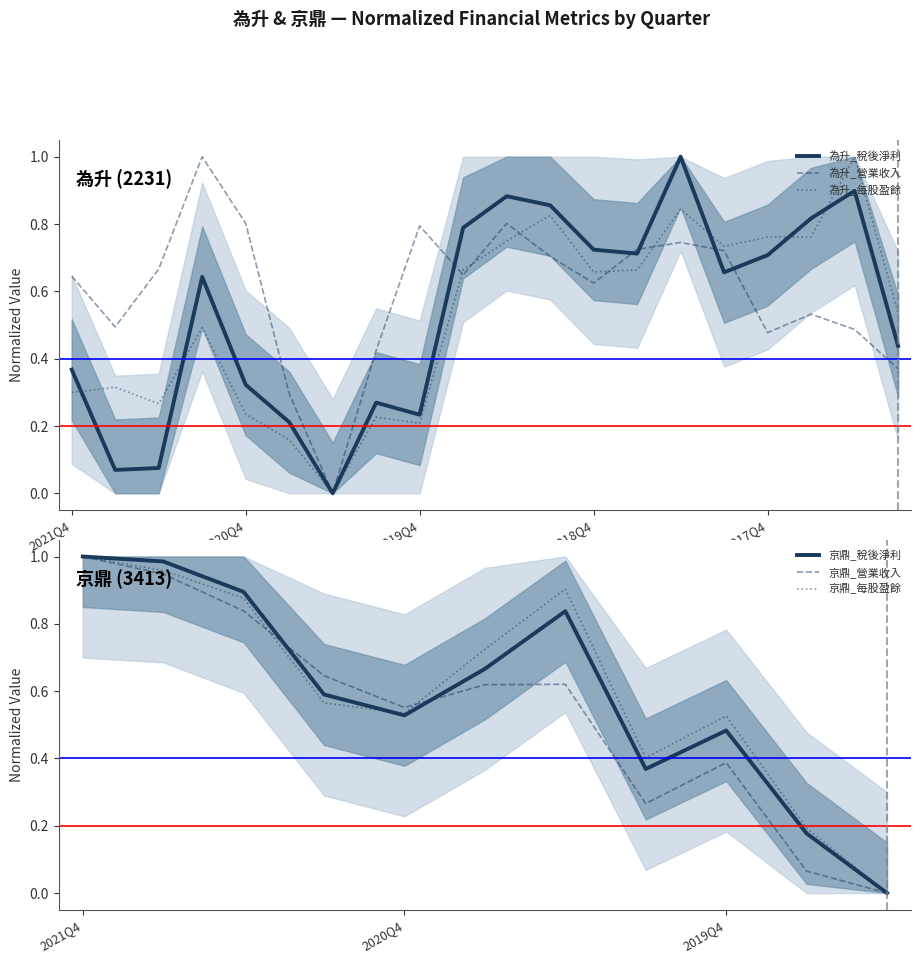

The value of 為升_營業收入 at 2017Q4 is 0.5. True or false?

True